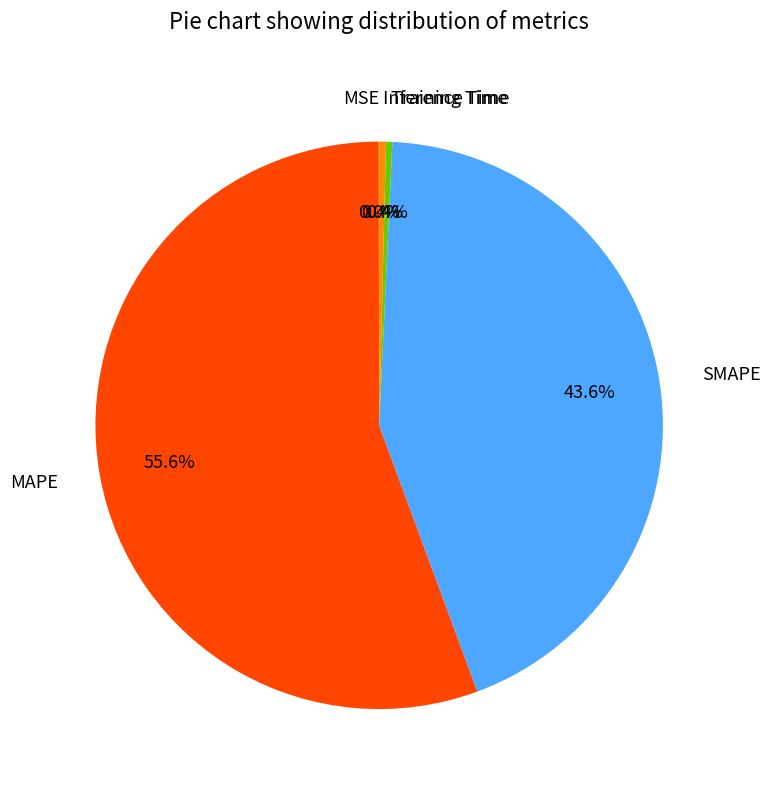

Is it true that MAPE is 46% of the pie?

False